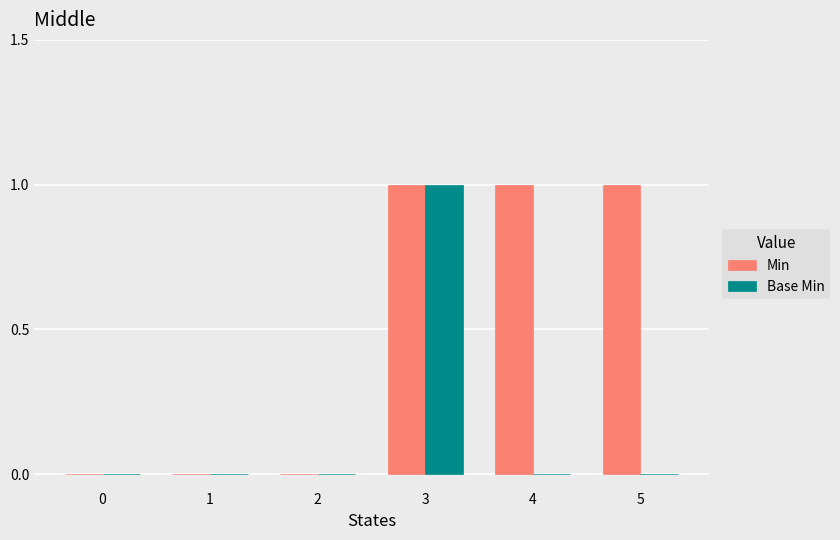

How many series are shown in this chart?

2